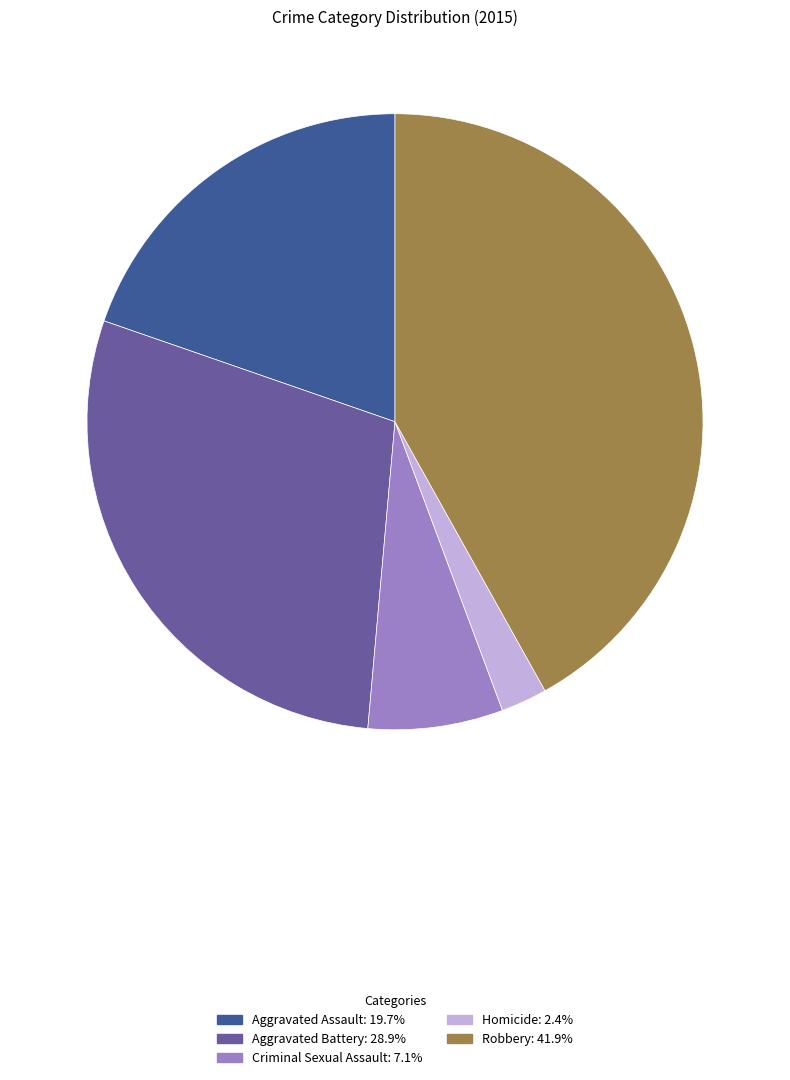

What is the ratio of the value at Aggravated Battery: 28.9% to the value at Aggravated Assault: 19.7%?

1.5